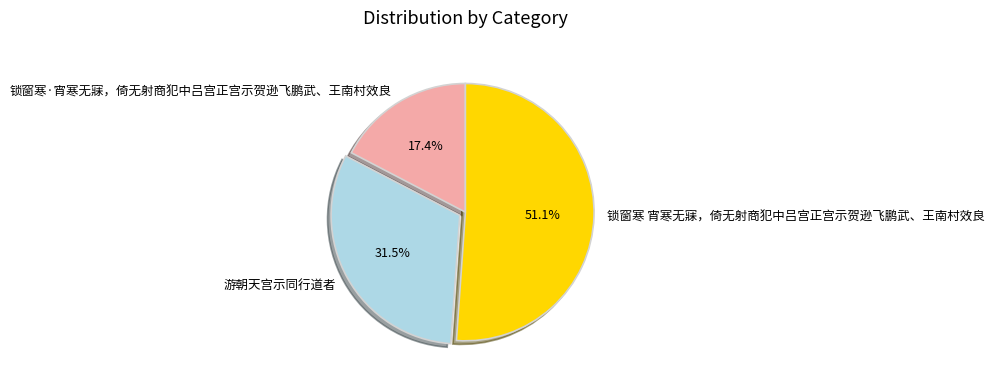

Which slice is the largest?

锁窗寒 宵寒无寐，倚无射商犯中吕宫正宫示贺逊飞鹏武、王南村效良